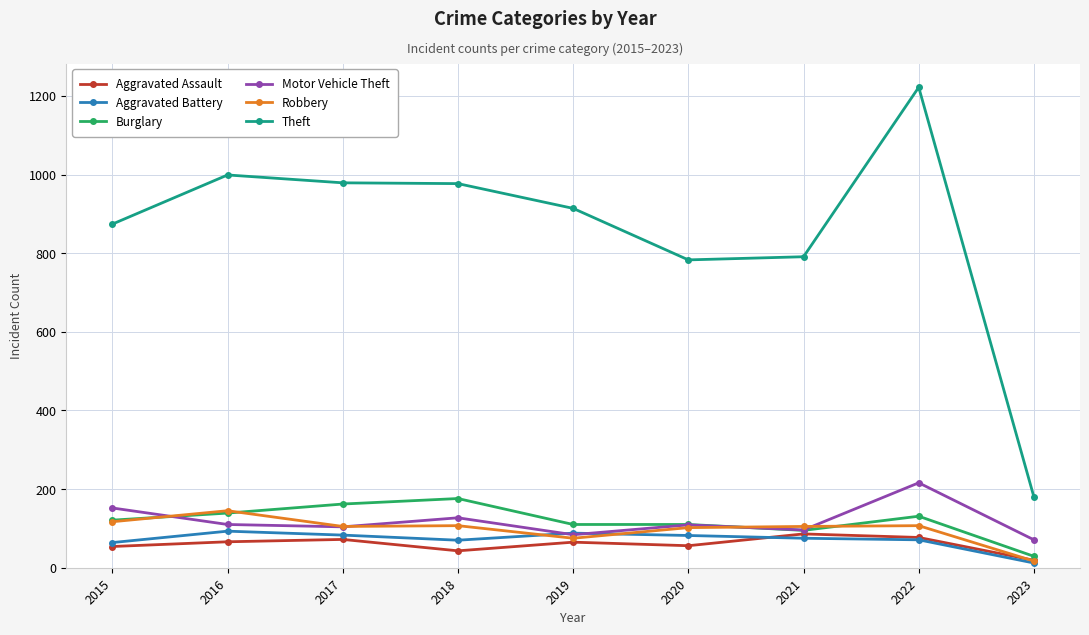

At which label does Burglary reach its minimum?

2023